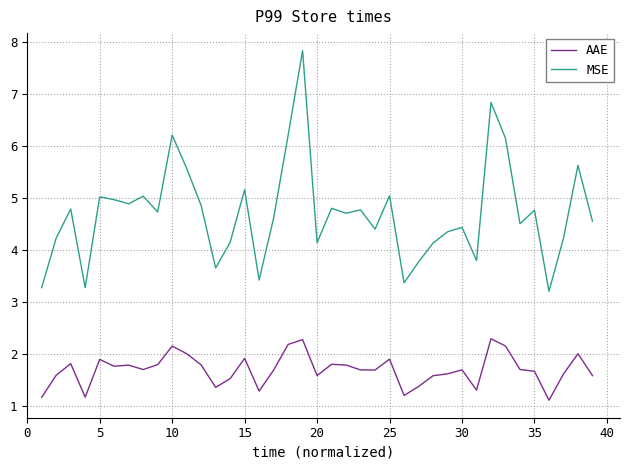

Does the chart display data point markers on the line(s)?

No